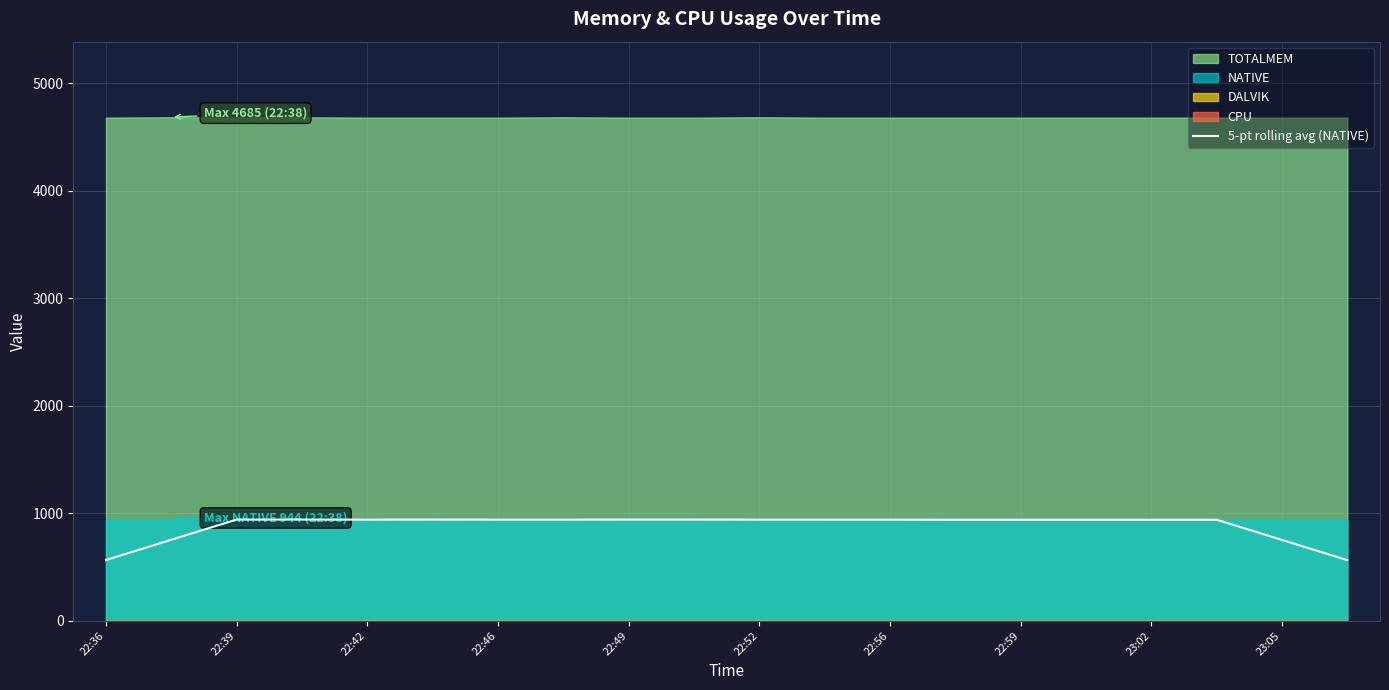

What is the sum of all values?

17687.2